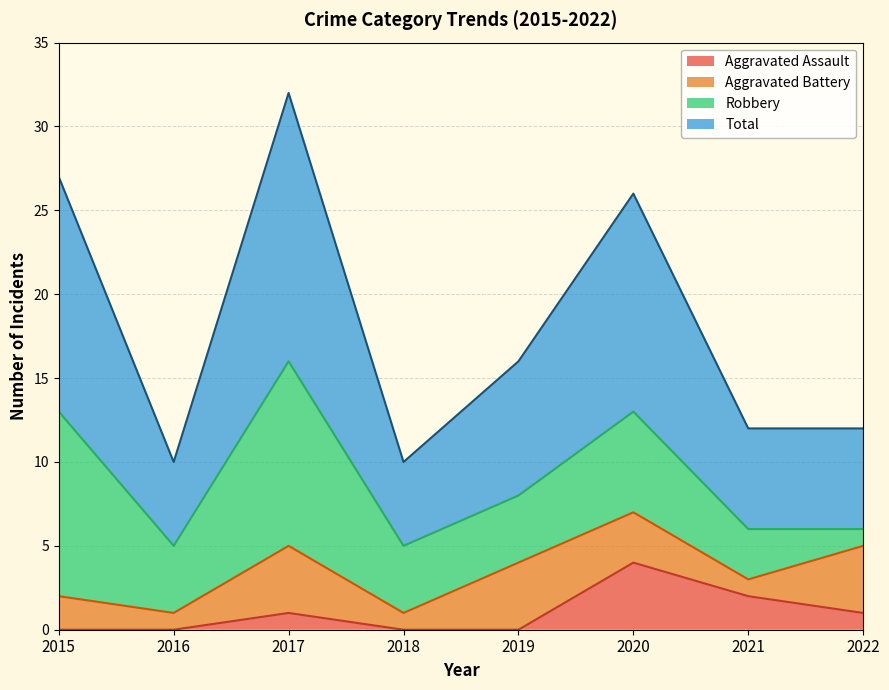

What are all the series names shown in the legend?

Aggravated Assault, Aggravated Battery, Robbery, Total